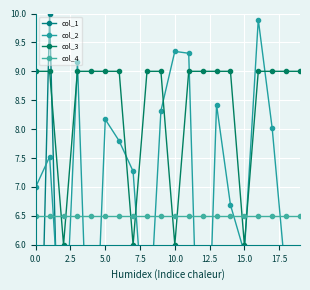

The col_3 series shows 4.1 at 10.0. True or false?

False